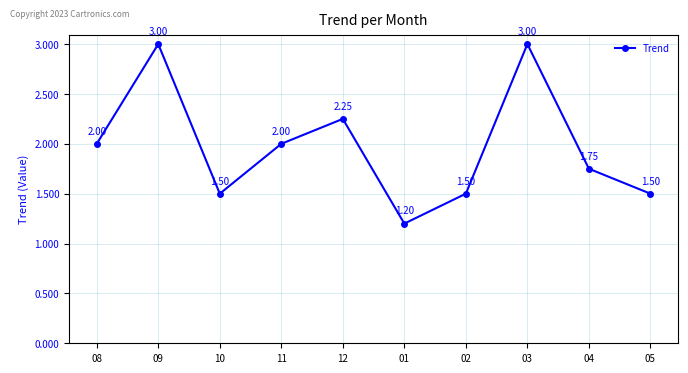

How many interior local peaks (higher than both neighbors) does the data have?

3